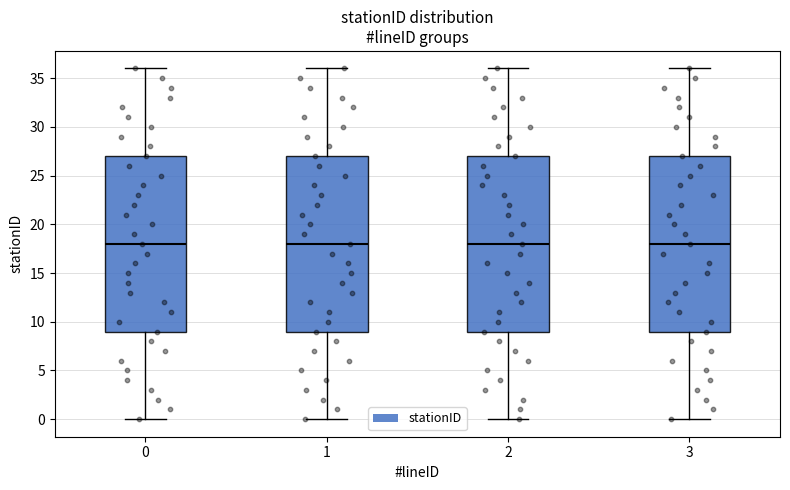

Where is the upper edge of the box at x = 0 on the y-axis? The values are not printed on the chart, so give them approximately, as read against the axis.

27